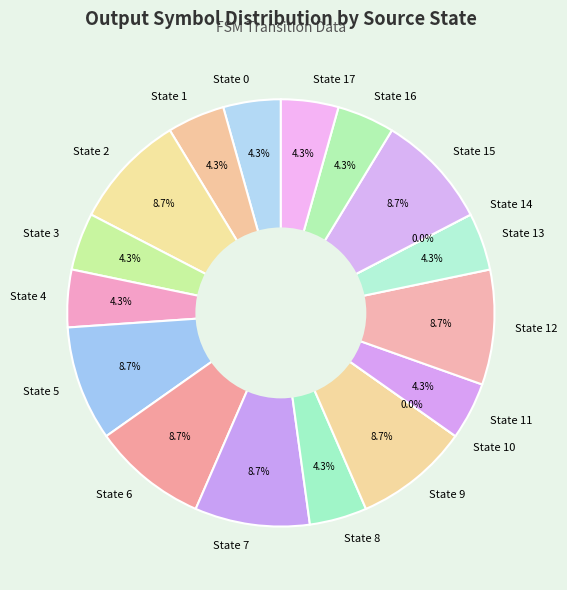

Is it true that State 10 is 0% of the pie?

True